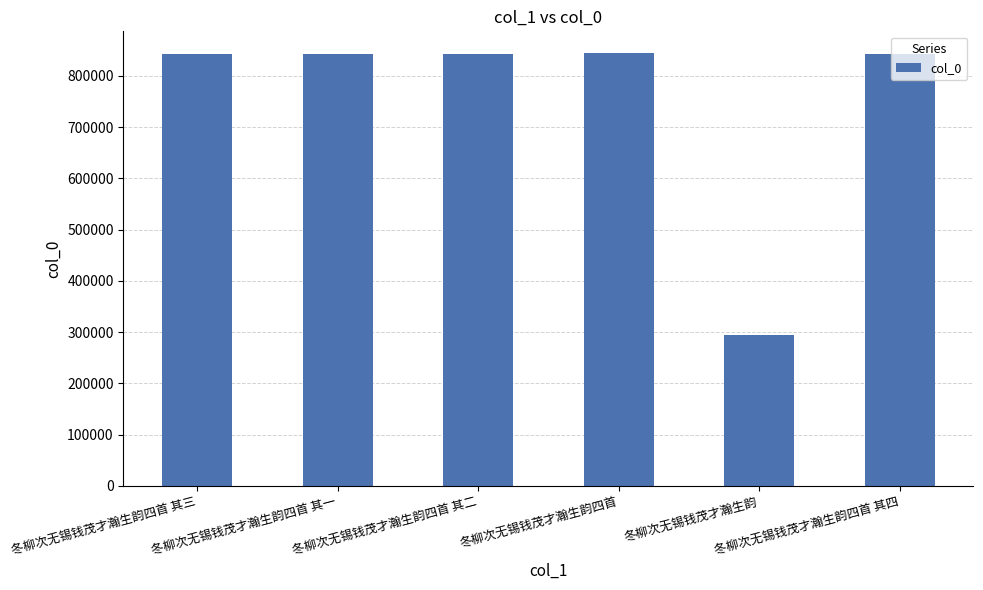

What is the maximum value shown in the chart?

844894